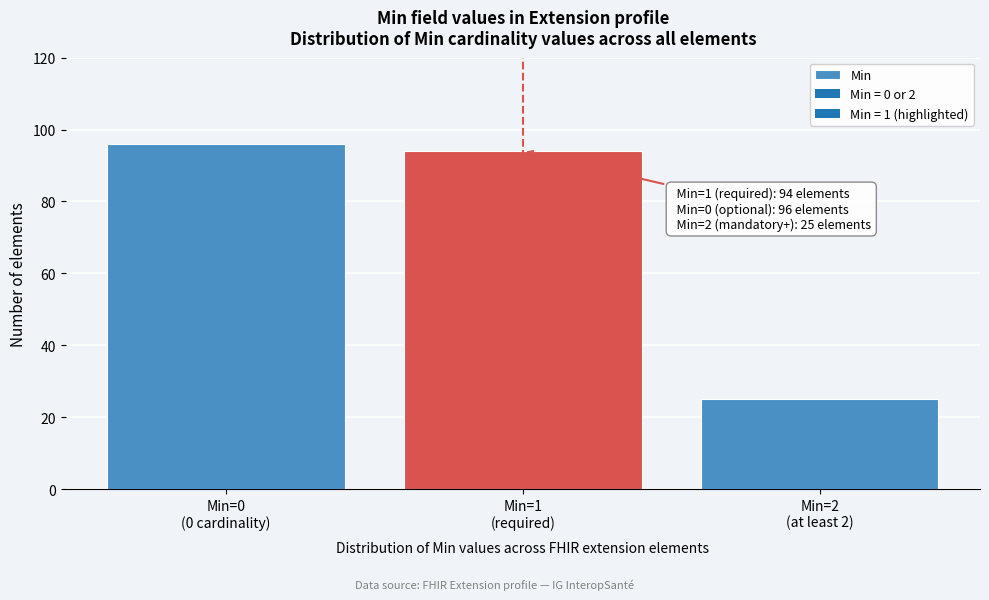

Reading left to right, list all the values displayed in this chart.

96	94	25